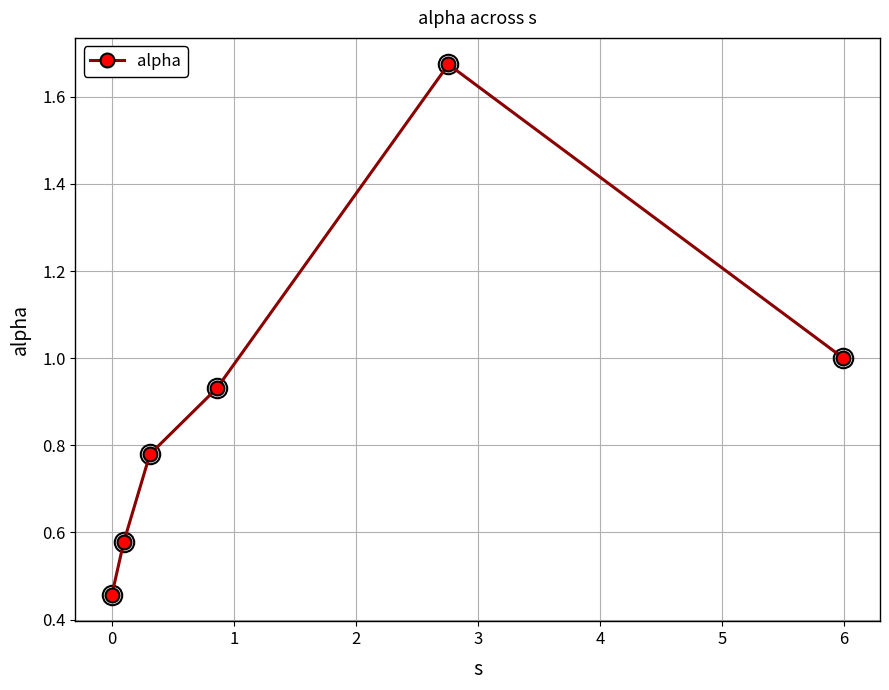

What is the difference between the second highest and second lowest values?

0.4